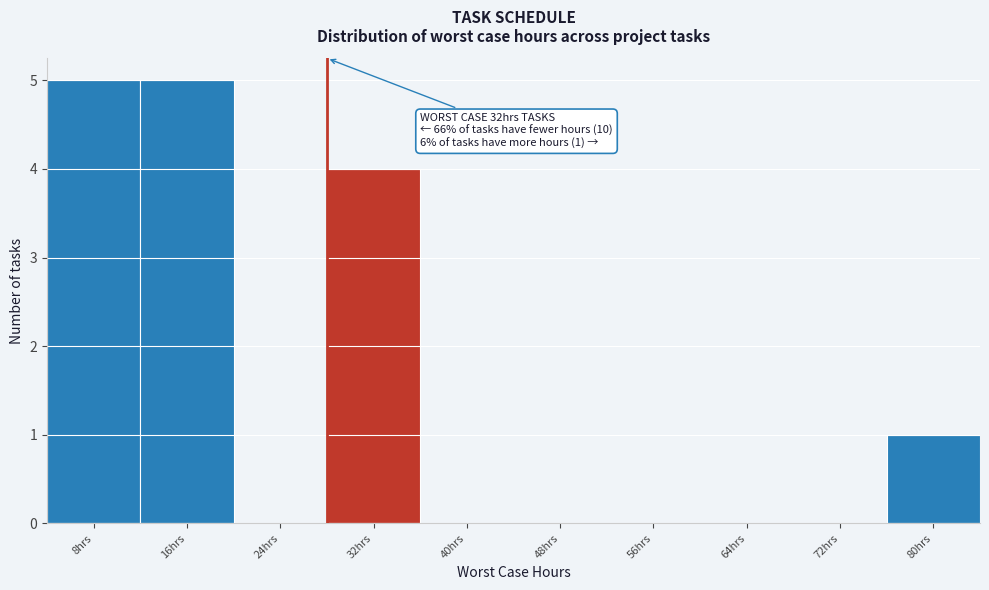

Reading left to right, what are all the values shown in this chart?

8hrs=5	16hrs=5	24hrs=0	32hrs=4	40hrs=0	48hrs=0	56hrs=0	64hrs=0	72hrs=0	80hrs=1